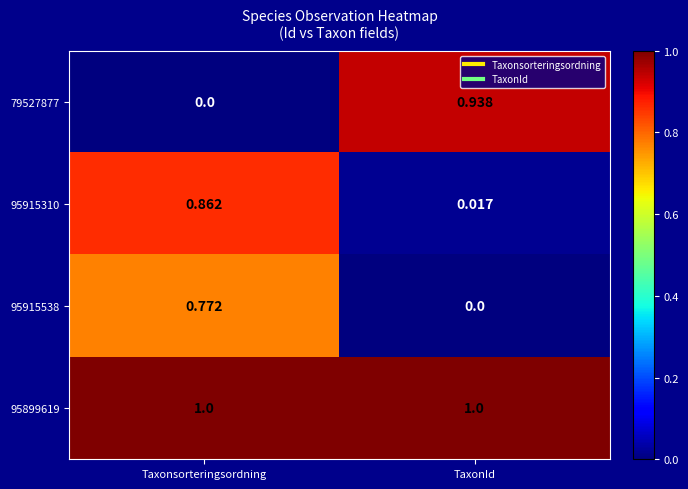

Rank the series by their maximum value, from lowest to highest.

95915538, 95915310, 79527877, 95899619